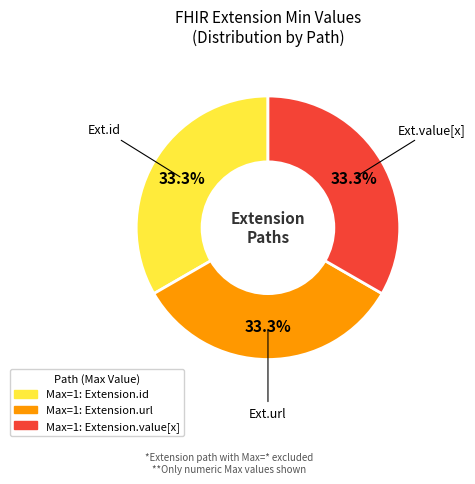

How many segments does this pie chart have?

3